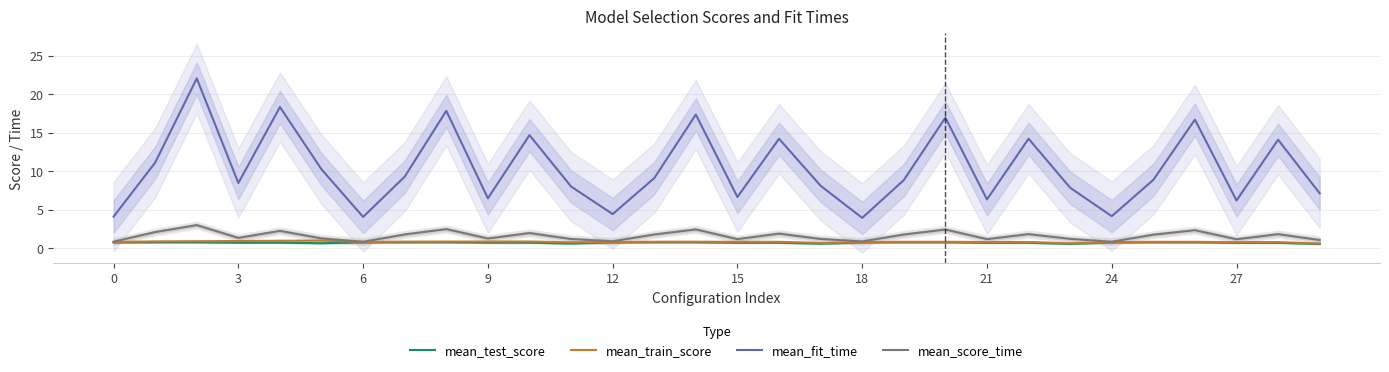

True or false: mean_test_score and mean_fit_time intersect in this chart.

False